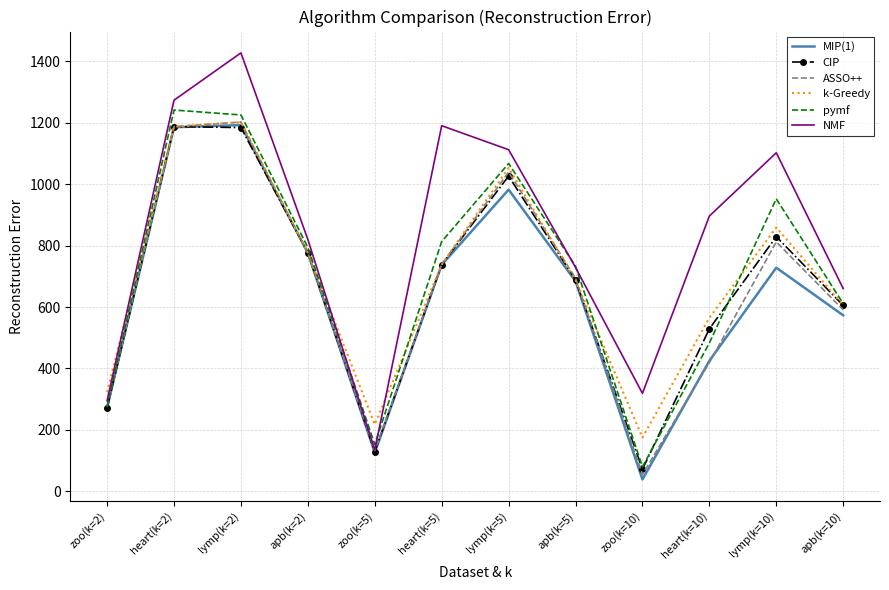

What position from the right is lymp(k=5)?

6